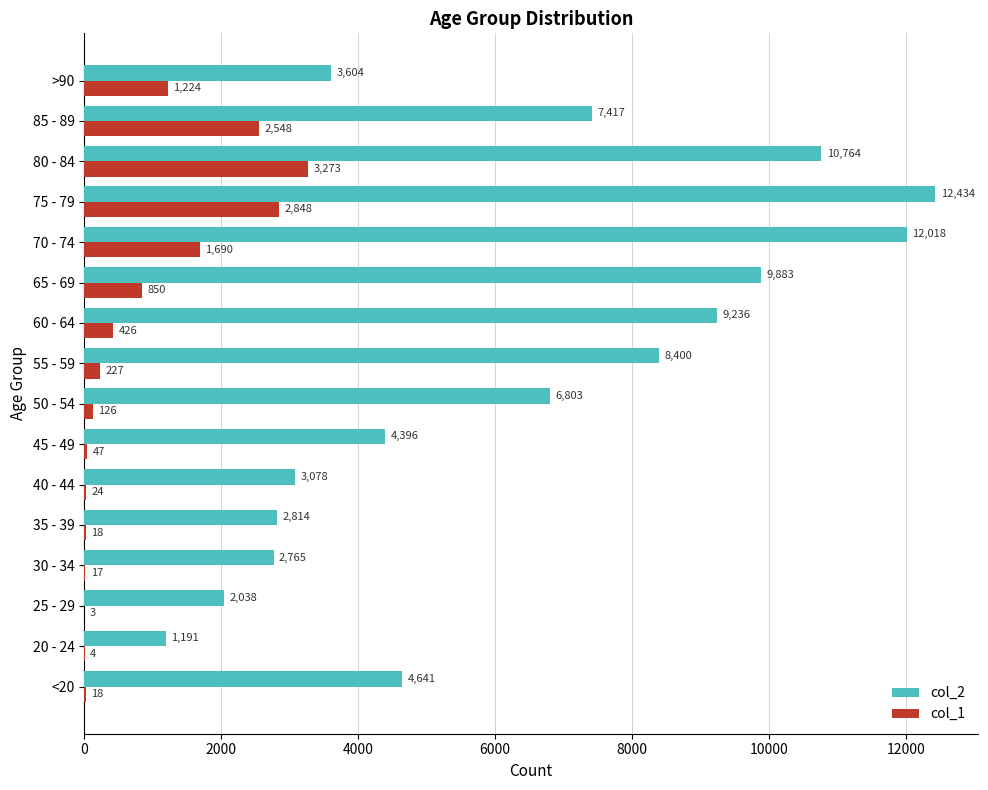

What is the maximum value shown in the chart?

12434